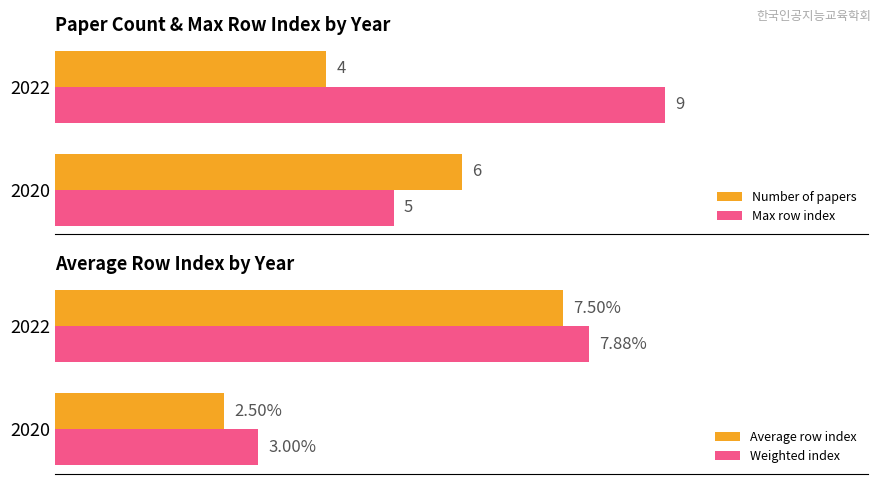

Is the value of Max row index at 2020 greater than the value of Number of papers at 2020?

No